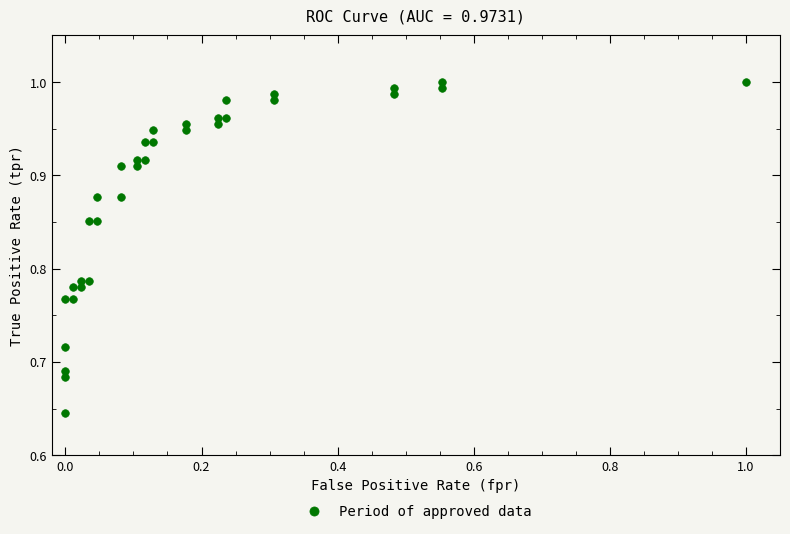

What is the range of Y values (max minus min)?

0.4